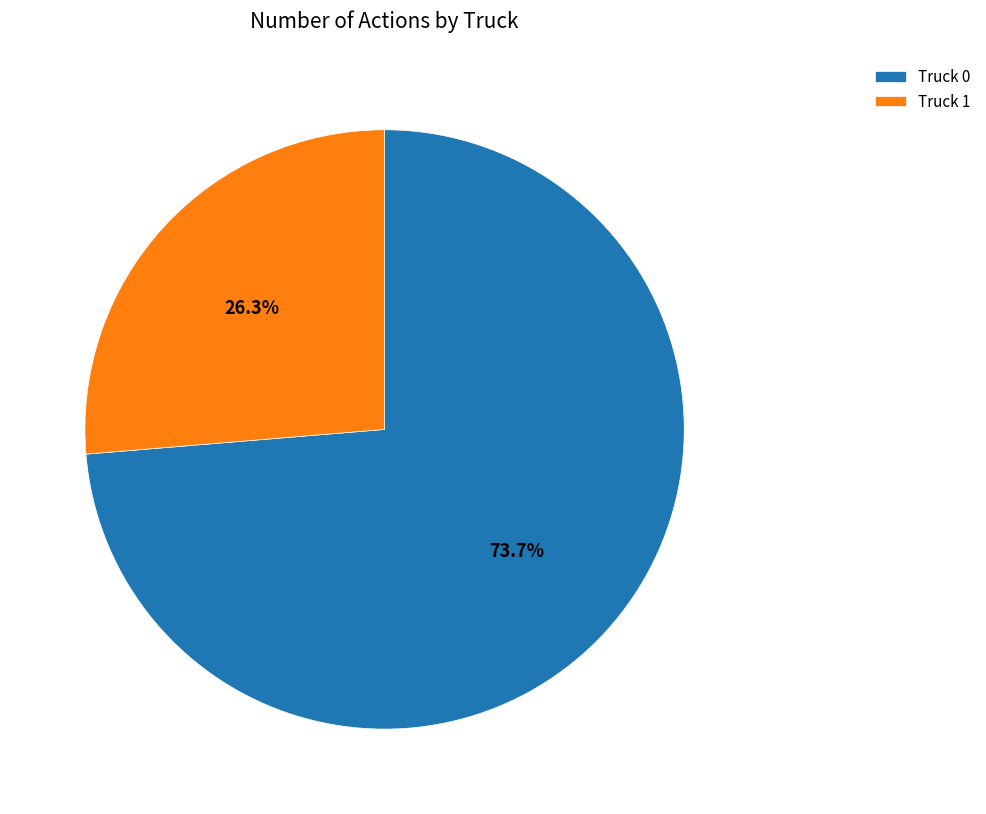

To the nearest percent, what is the difference between the largest and smallest slice percentages?

47%